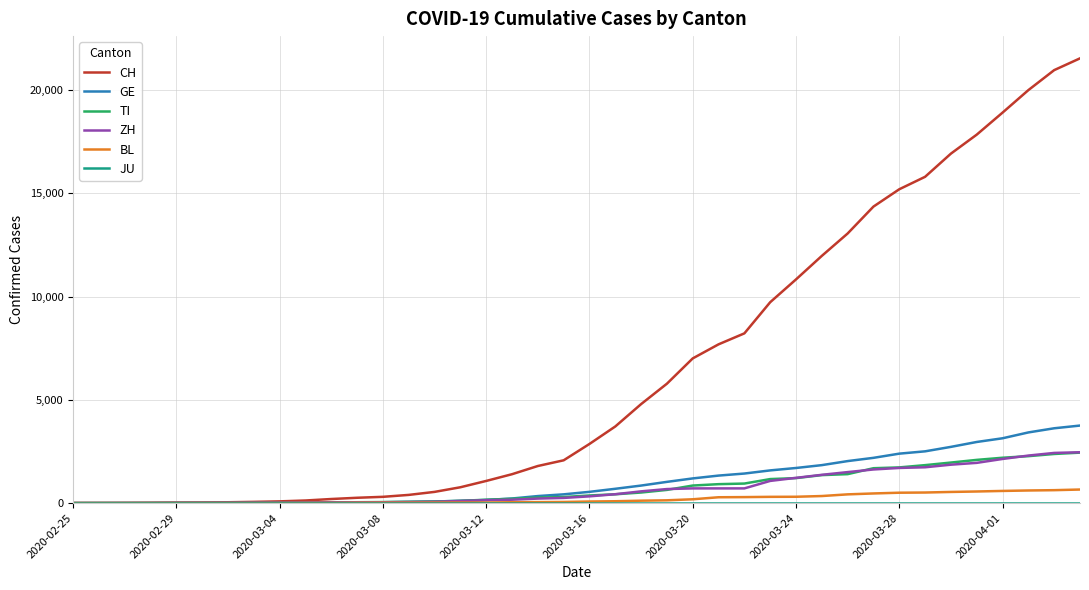

Which series has the largest total across all categories?

CH